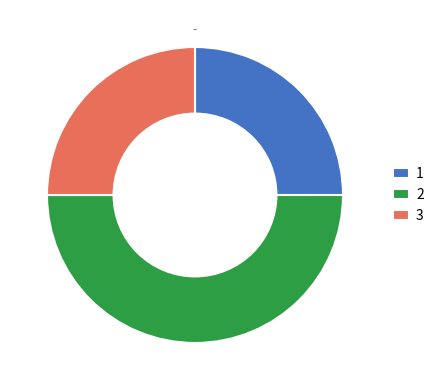

Combined, do 3 and 2 account for over 50%?

Yes